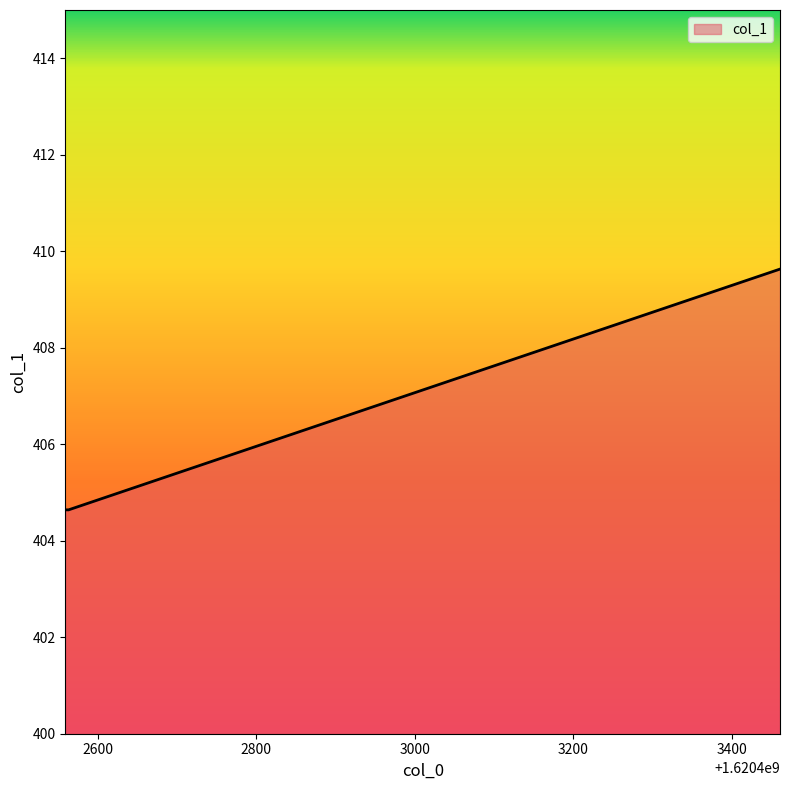

What is the sum of all values?

1218.9